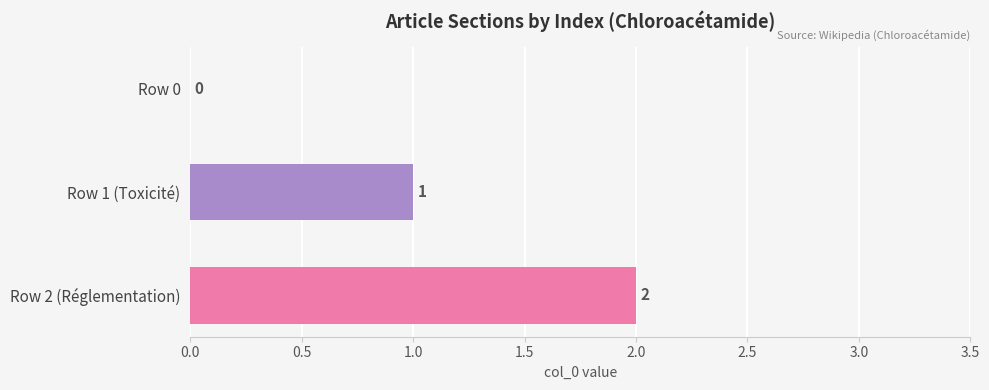

What is the sum of all values?

3